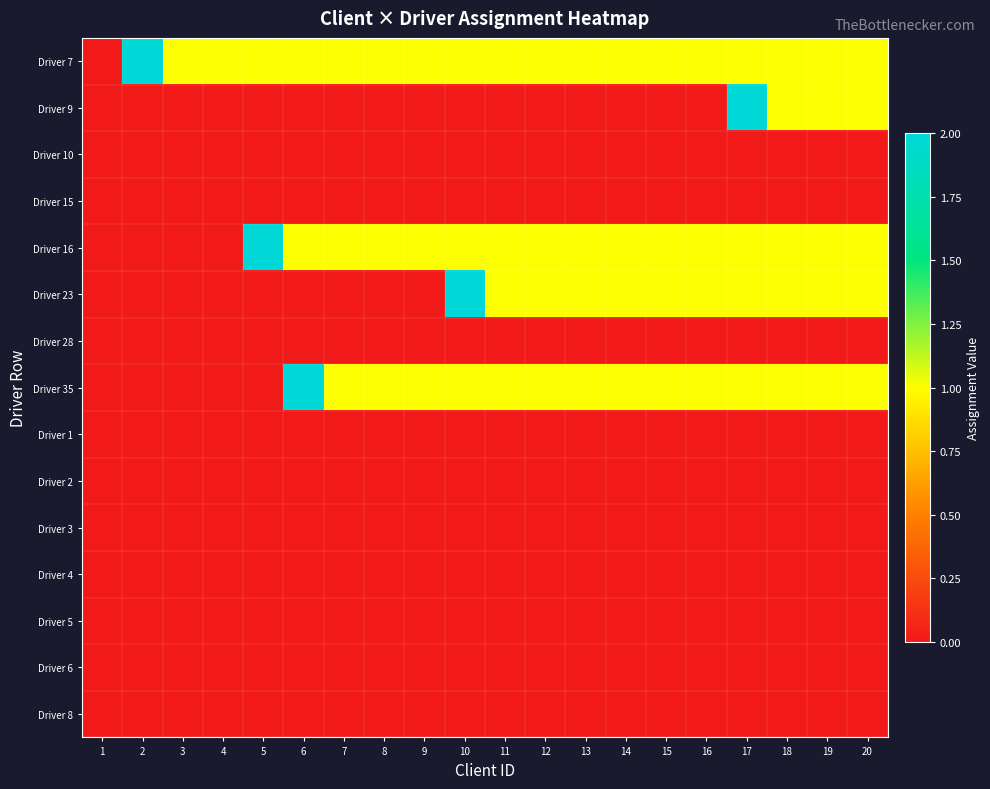

What is the spread (max minus min) of values at 12?

1